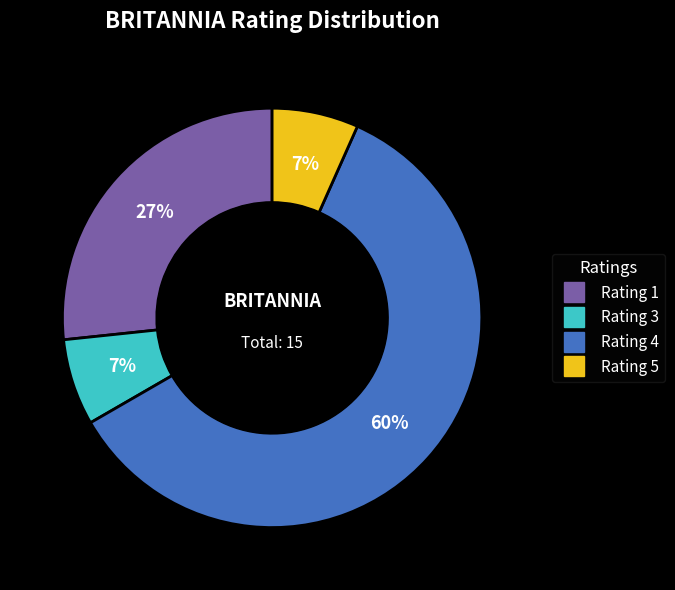

To the nearest percent, what is the average slice percentage?

25%